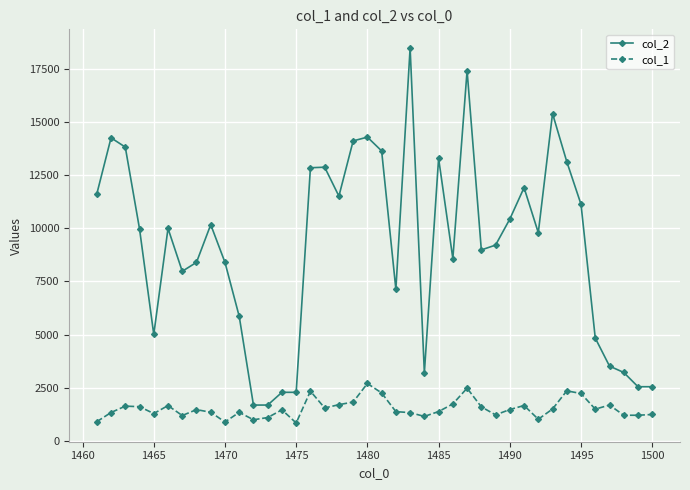

True or false: col_1 has more than 1 points higher than both neighbors.

True